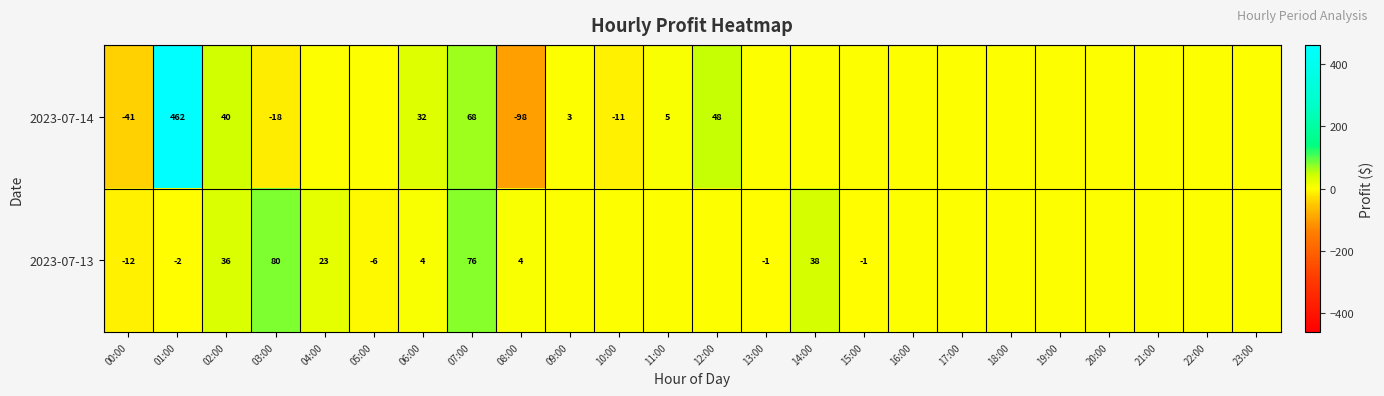

Rank the series at 01:00 from lowest to highest value.

2023-07-13, 2023-07-14